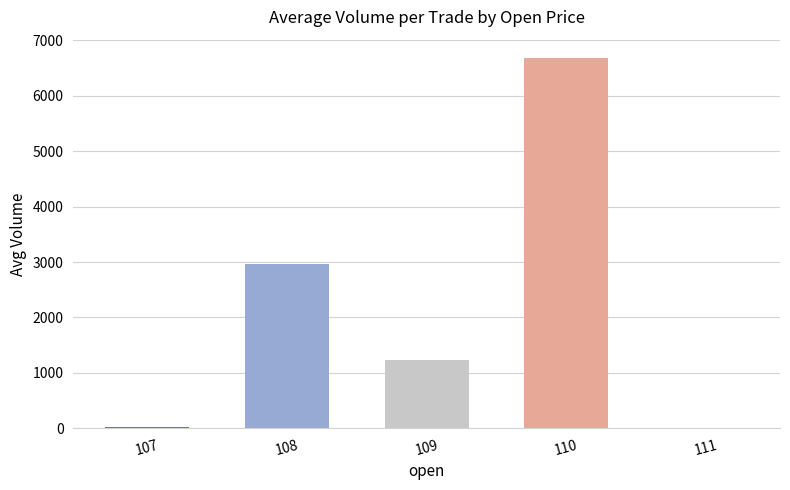

What is the sum of all values?

10906.2